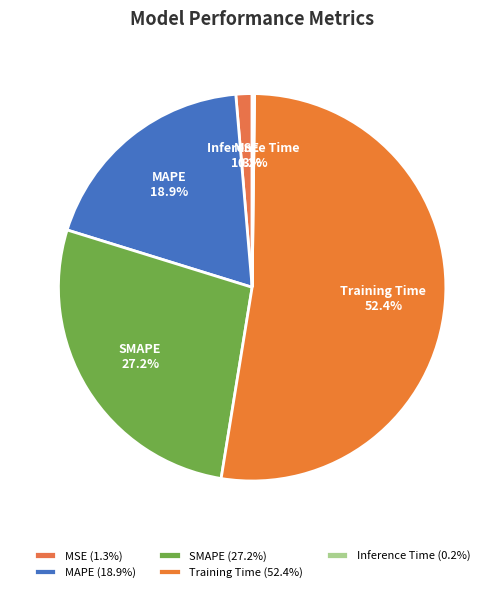

Between MAPE and MSE, which is larger?

MAPE